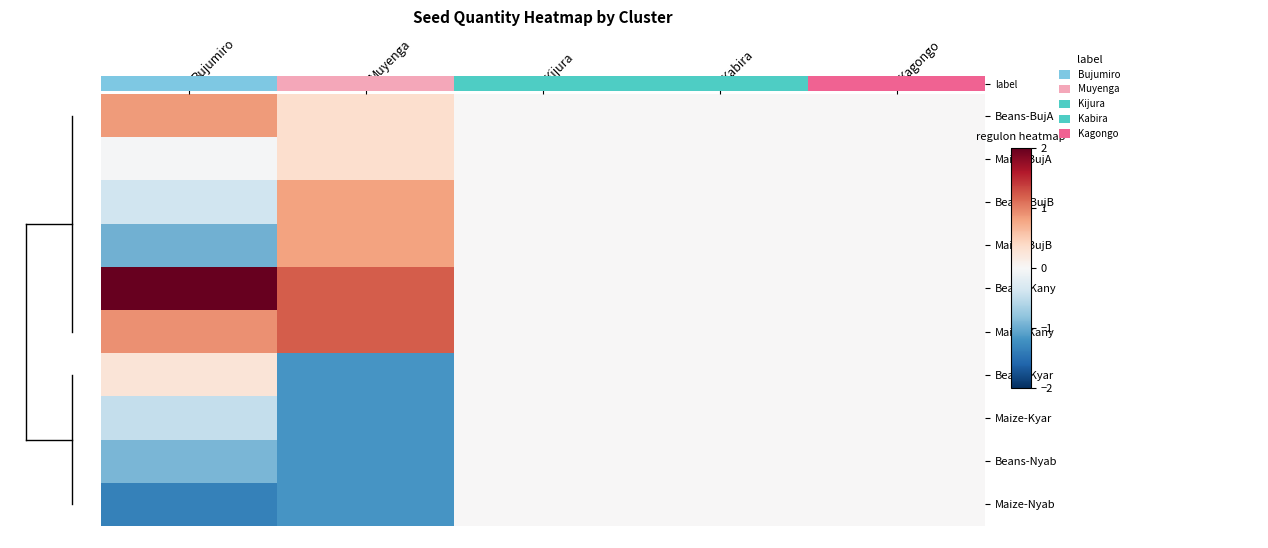

How many data points does each series have?

5